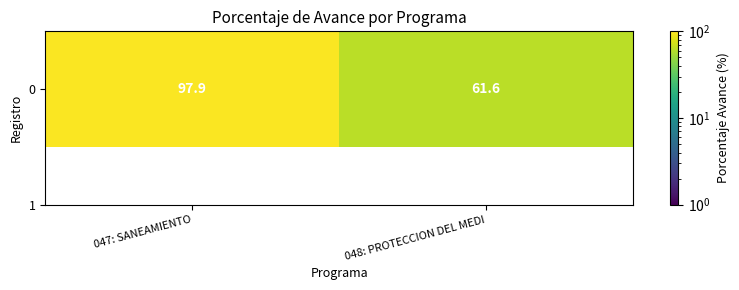

What is the greatest value displayed?

97.9